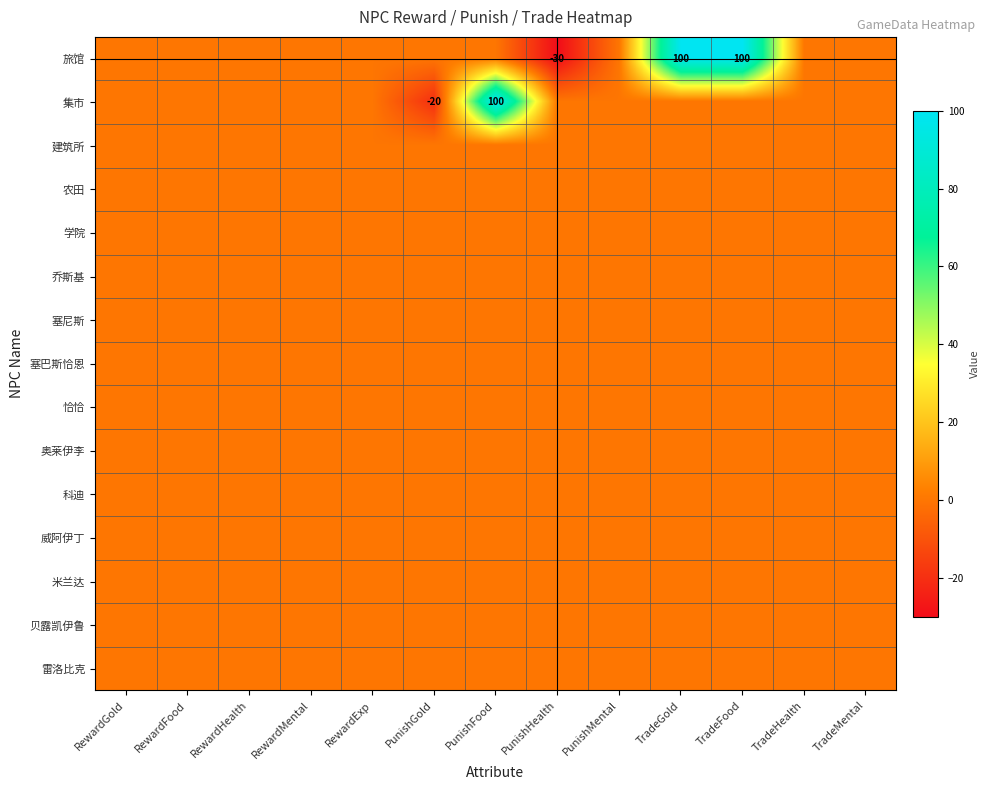

At which category is the sum across all series the highest?

PunishFood